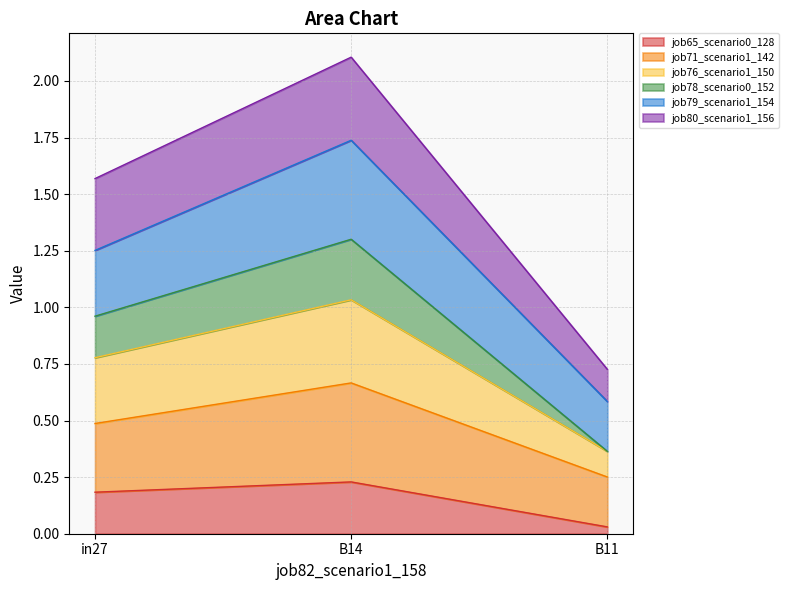

Which category has the lowest value in the job65_scenario0_128 series?

B11